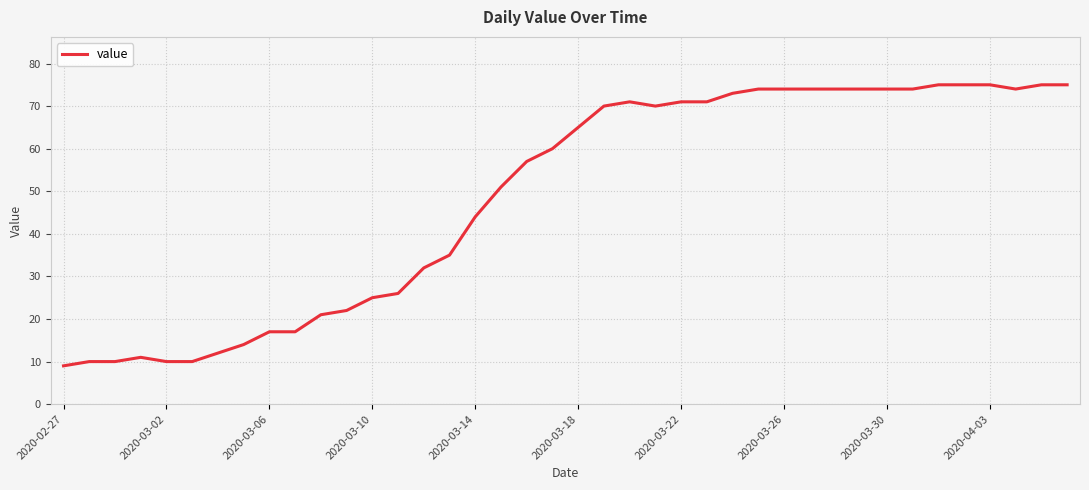

What is the difference between the maximum and minimum values?

66